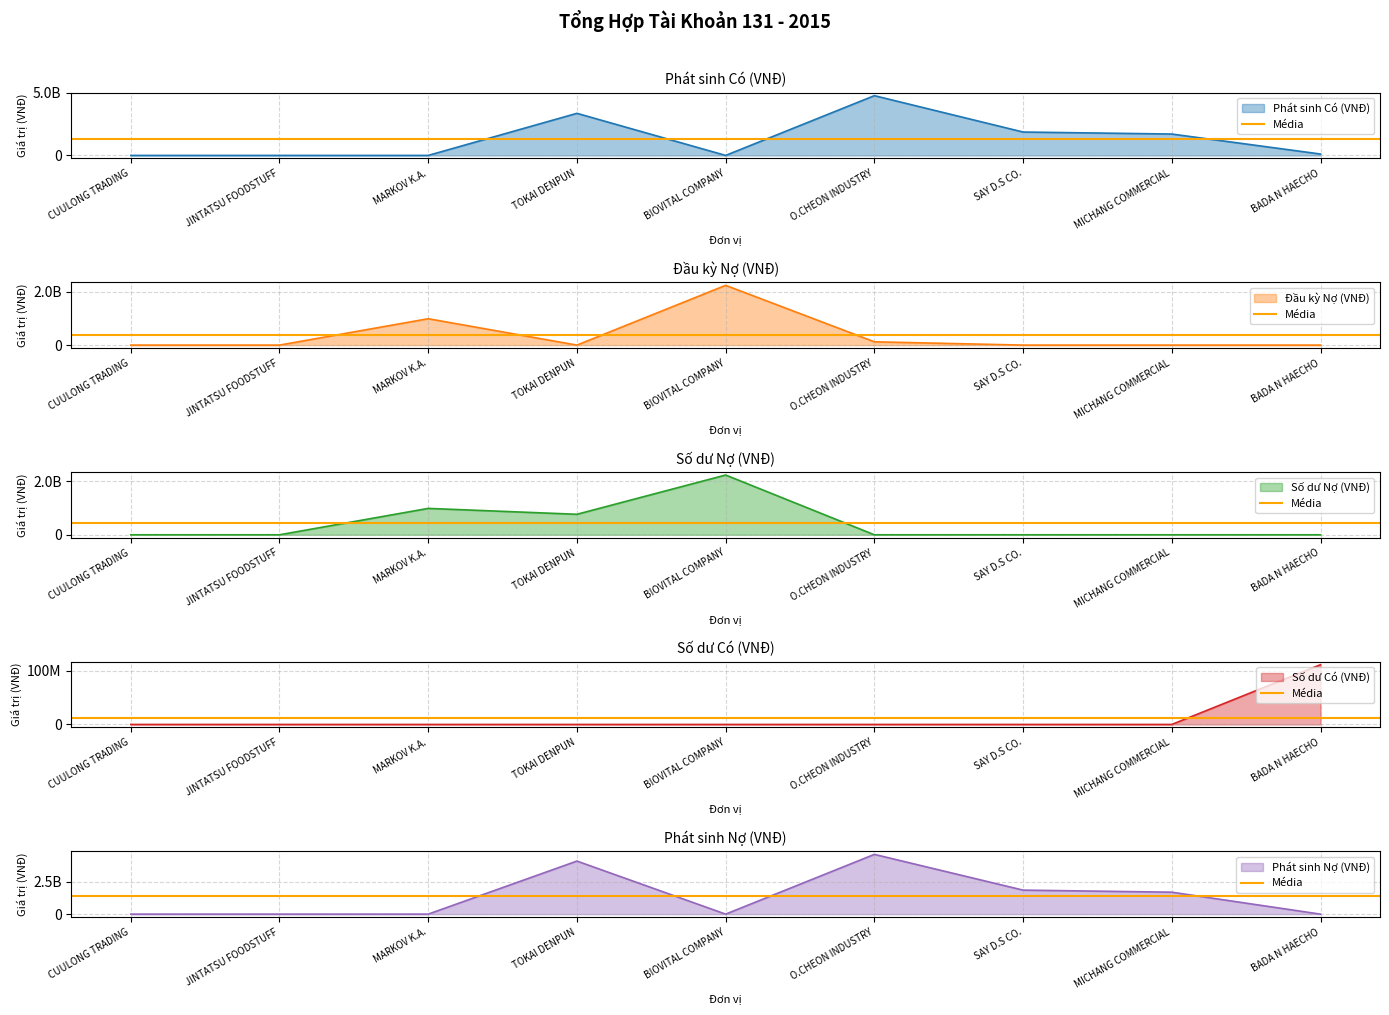

What is the value of the Số dư Nợ (VNĐ) point at the 3rd from the left?

986296391